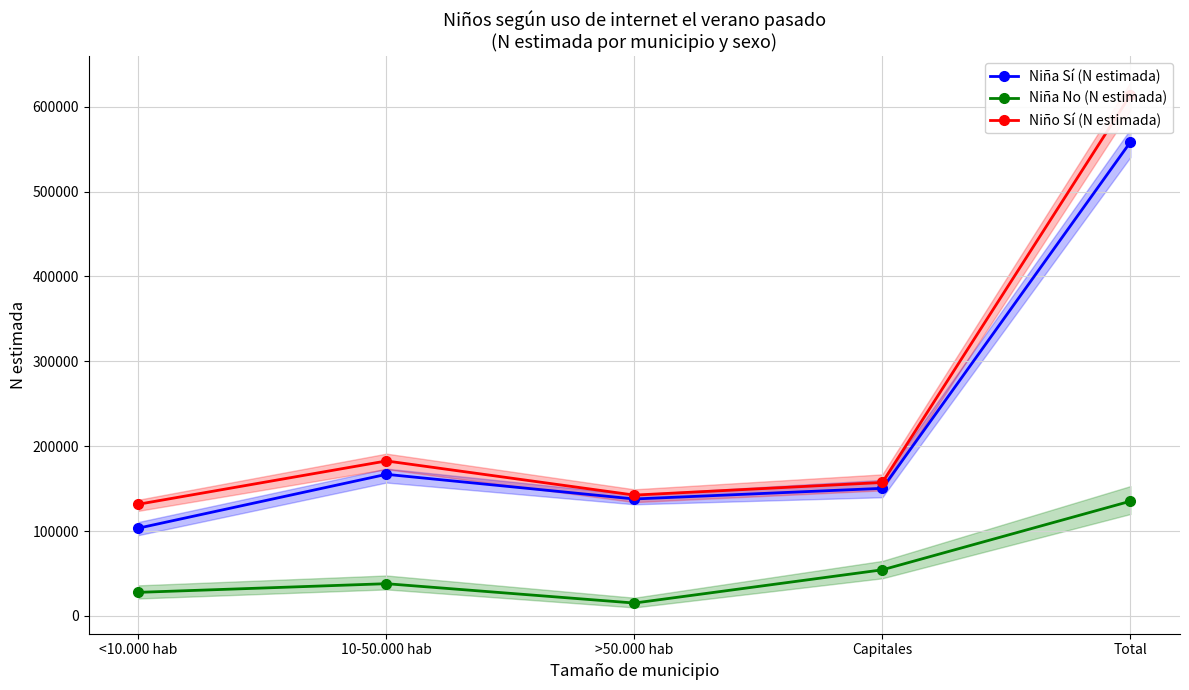

Rank the categories by Niña Sí (N estimada) value from lowest to highest.

<10.000 hab, >50.000 hab, Capitales, 10-50.000 hab, Total